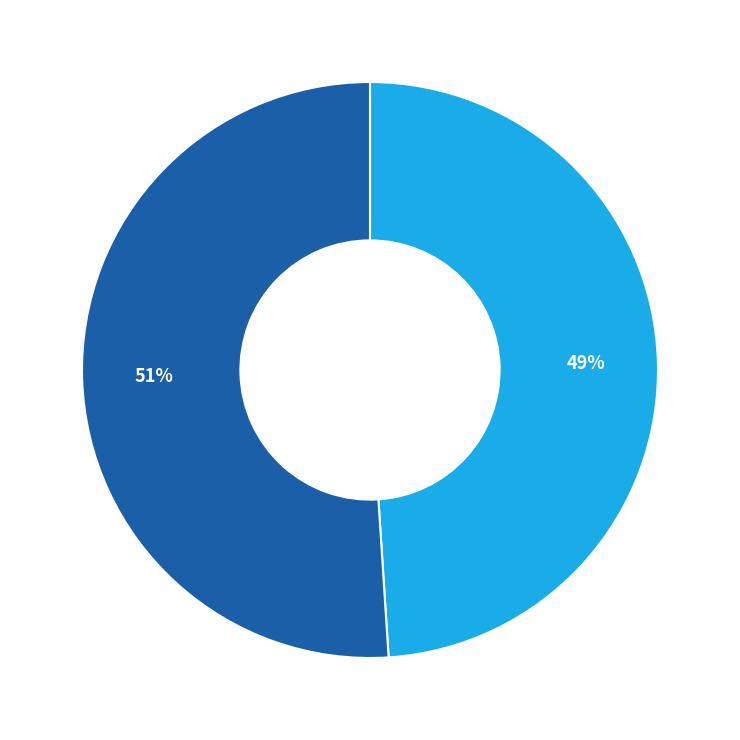

How many slices are in this pie chart?

2